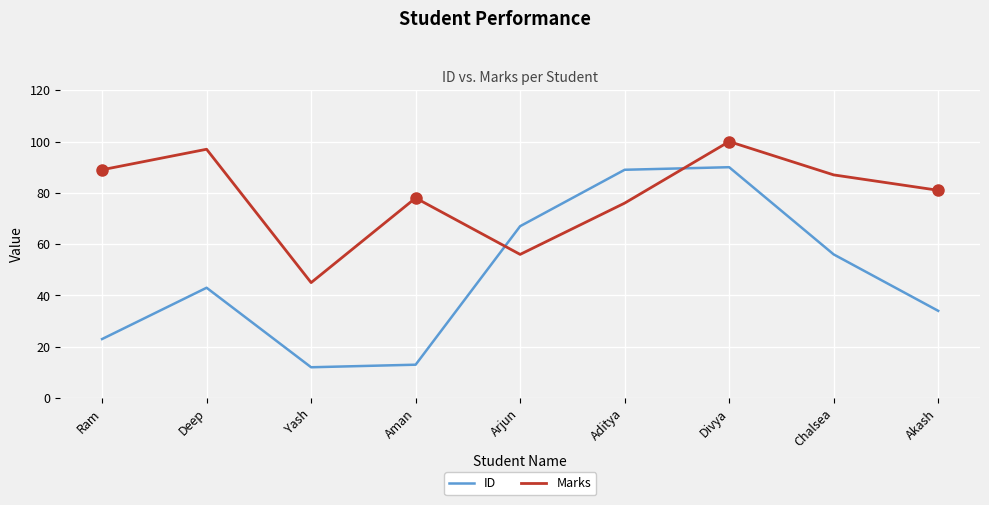

What position from the right is Arjun?

5